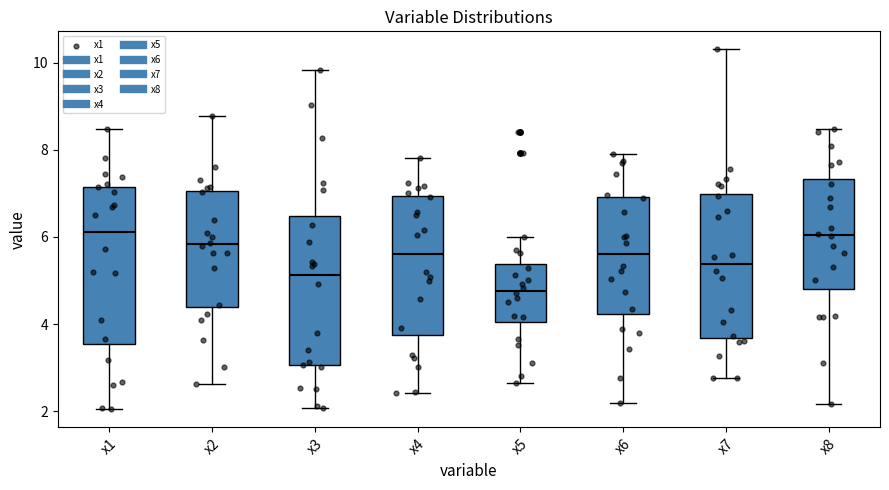

Where does the median line of the box for x2 sit on the y-axis? The values are not printed on the chart, so give them approximately, as read against the axis.

5.8